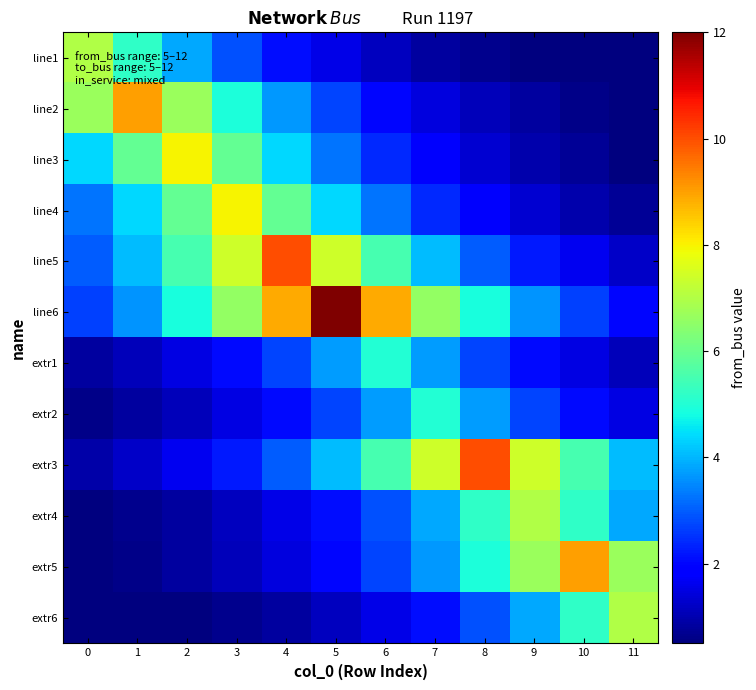

Reading left to right, what are all the values shown in this chart?

line1: 0=7.0	1=5.2	2=3.8	3=2.8	4=2.1	5=1.6	6=1.2	7=0.9	8=0.6	9=0.5	10=0.5	11=0.5
line2: 0=6.7	1=9.0	2=6.7	3=4.9	4=3.7	5=2.7	6=2.0	7=1.5	8=1.1	9=0.8	10=0.6	11=0.5
line3: 0=4.4	1=5.9	2=8.0	3=5.9	4=4.4	5=3.3	6=2.4	7=1.8	8=1.3	9=1.0	10=0.7	11=0.5
line4: 0=3.3	1=4.4	2=5.9	3=8.0	4=5.9	5=4.4	6=3.3	7=2.4	8=1.8	9=1.3	10=1.0	11=0.7
line5: 0=3.0	1=4.1	2=5.5	3=7.4	4=10.0	5=7.4	6=5.5	7=4.1	8=3.0	9=2.2	10=1.7	11=1.2
line6: 0=2.7	1=3.6	2=4.9	3=6.6	4=8.9	5=12.0	6=8.9	7=6.6	8=4.9	9=3.6	10=2.7	11=2.0
extr1: 0=0.8	1=1.1	2=1.5	3=2.0	4=2.7	5=3.7	6=5.0	7=3.7	8=2.7	9=2.0	10=1.5	11=1.1
extr2: 0=0.6	1=0.8	2=1.1	3=1.5	4=2.0	5=2.7	6=3.7	7=5.0	8=3.7	9=2.7	10=2.0	11=1.5
extr3: 0=0.9	1=1.2	2=1.7	3=2.2	4=3.0	5=4.1	6=5.5	7=7.4	8=10.0	9=7.4	10=5.5	11=4.1
extr4: 0=0.5	1=0.6	2=0.9	3=1.2	4=1.6	5=2.1	6=2.8	7=3.8	8=5.2	9=7.0	10=5.2	11=3.8
extr5: 0=0.5	1=0.6	2=0.8	3=1.1	4=1.5	5=2.0	6=2.7	7=3.7	8=4.9	9=6.7	10=9.0	11=6.7
extr6: 0=0.5	1=0.5	2=0.5	3=0.6	4=0.9	5=1.2	6=1.6	7=2.1	8=2.8	9=3.8	10=5.2	11=7.0